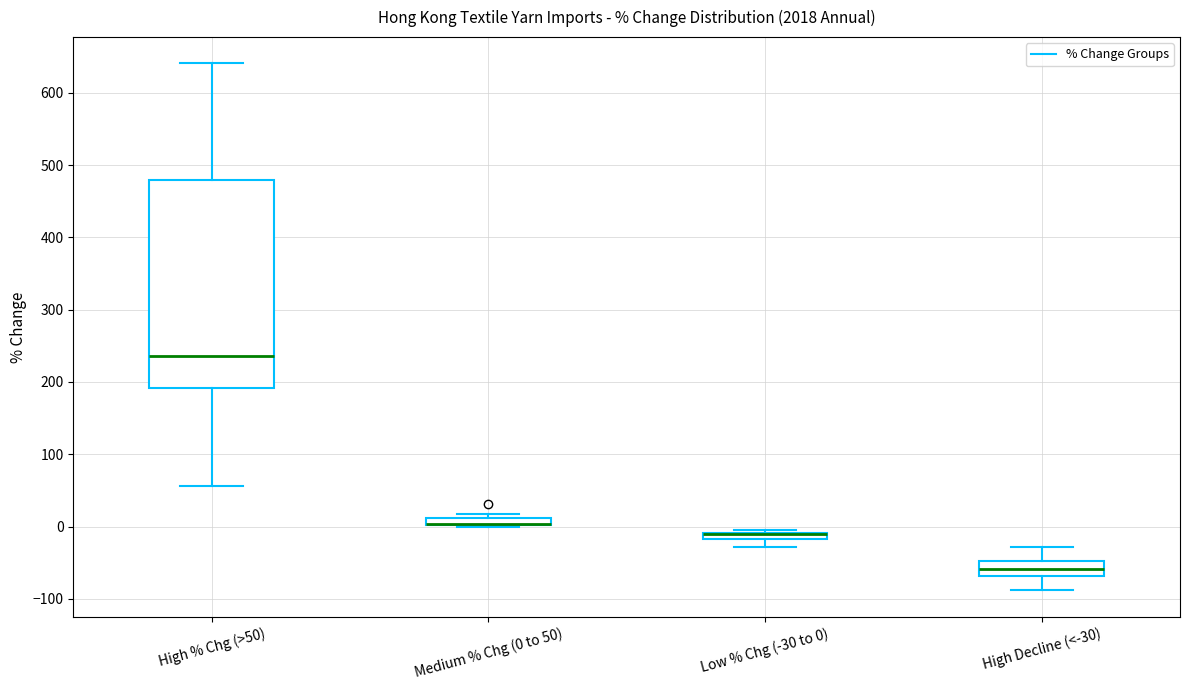

Where is the upper edge of the box for Low % Chg (-30 to 0) on the y-axis? The values are not printed on the chart, so give them approximately, as read against the axis.

-10